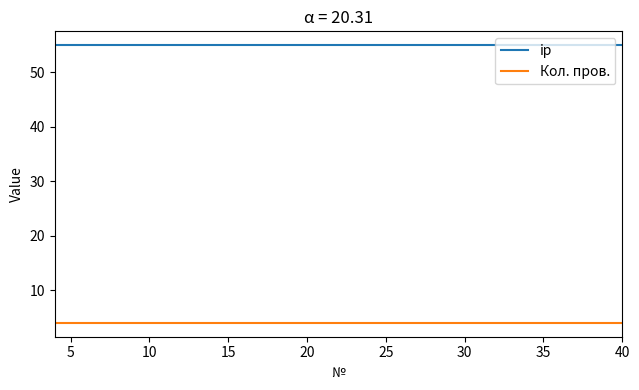

How many lines are shown in the chart?

2